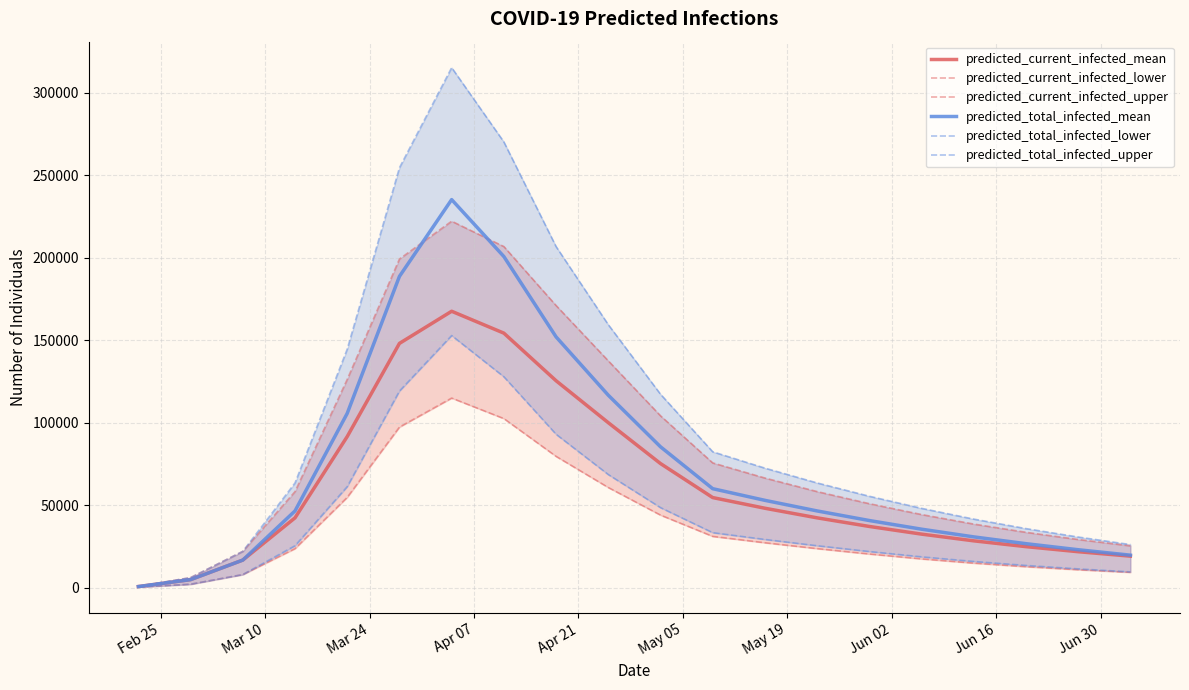

At which category does the chart reach its minimum across all series?

Feb 25